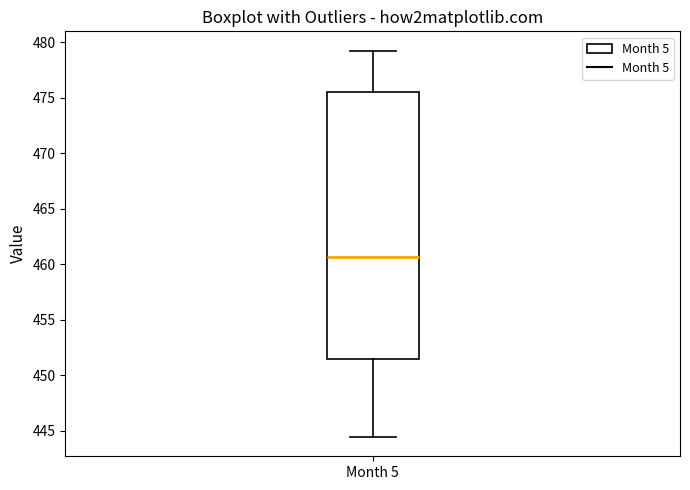

Transcribe this box plot: give where the median line is, the range the box spans, and where the two whiskers end, as read against the y-axis. The values are not printed on the chart, so give them approximately, as read against the axis.

median 460.5, box 451.5 to 475.5, whiskers 444.5 to 479.5